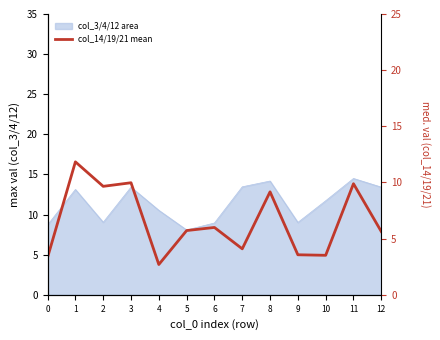

List the labels in order of value, largest first.

1, 3, 11, 2, 8, 6, 5, 12, 7, 9, 10, 0, 4